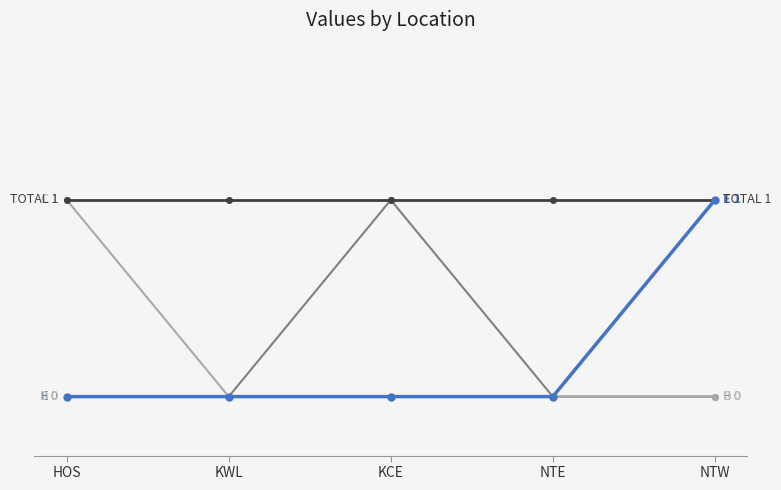

The value of TOTAL at KCE is 1. True or false?

True